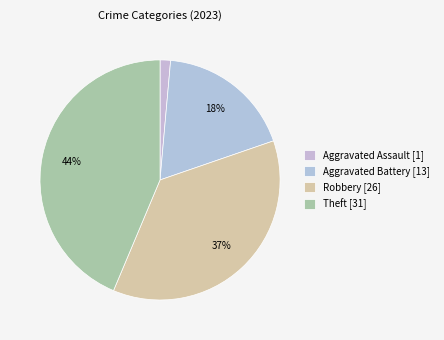

Which category has the smallest portion of the pie?

Aggravated Assault [1]